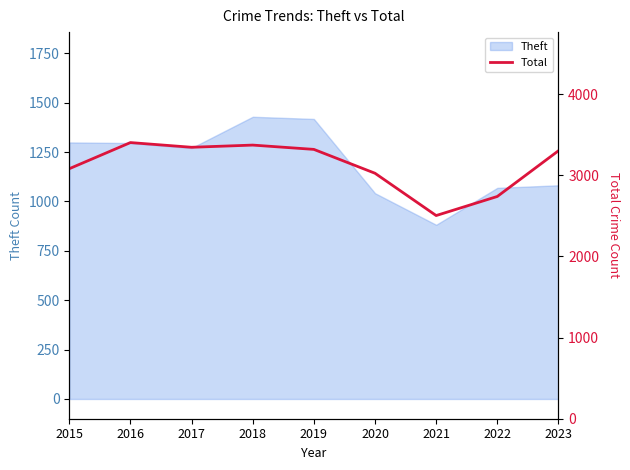

The chart shows a value of 2738 at 2022. True or false?

True